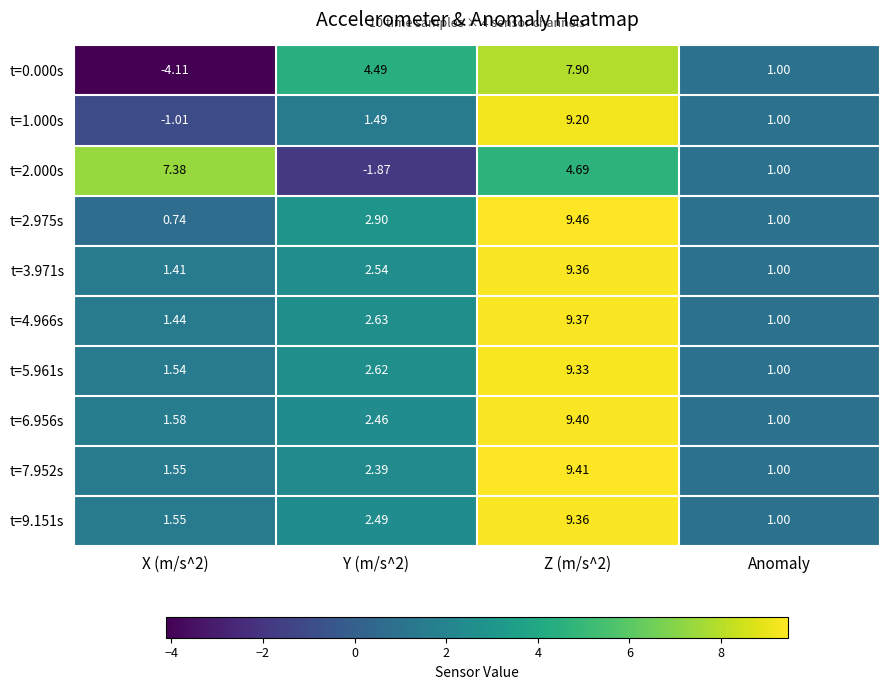

How many categories are shown in the chart?

4